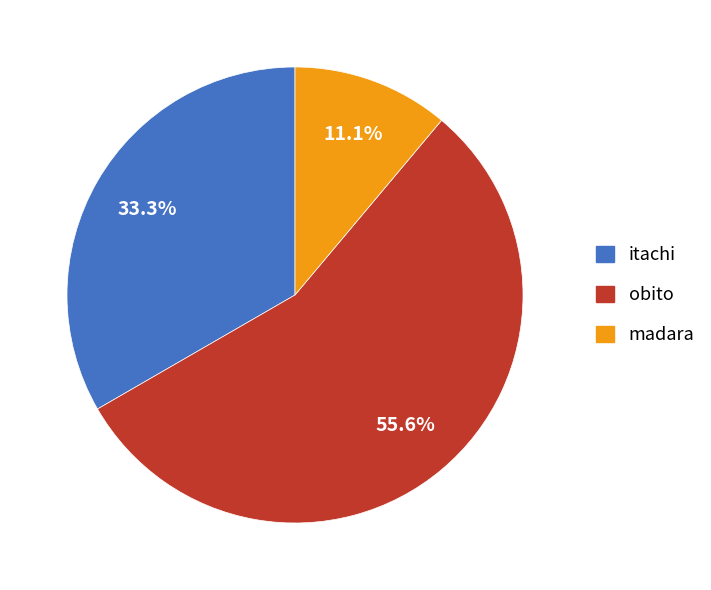

To the nearest percent, what percentage of the pie is itachi?

33%